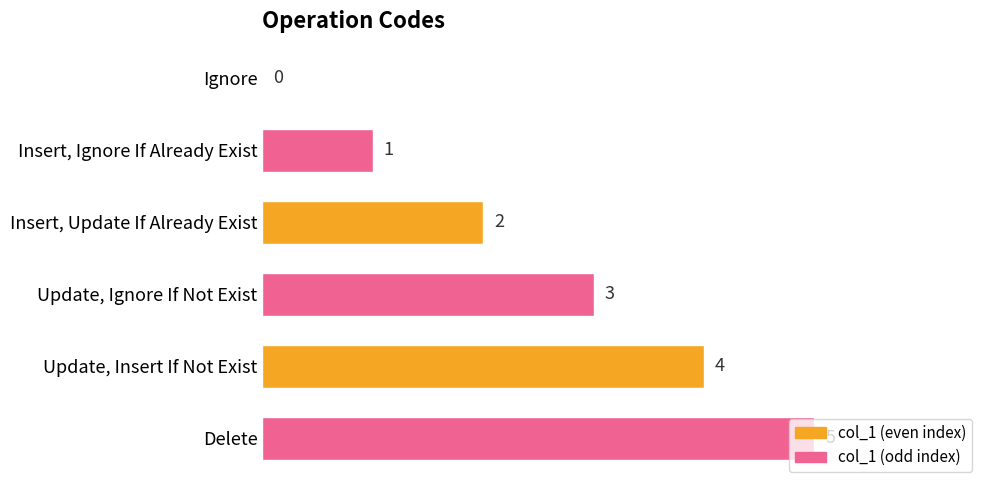

What is the sum of the values at Update, Ignore If Not Exist and Delete?

8